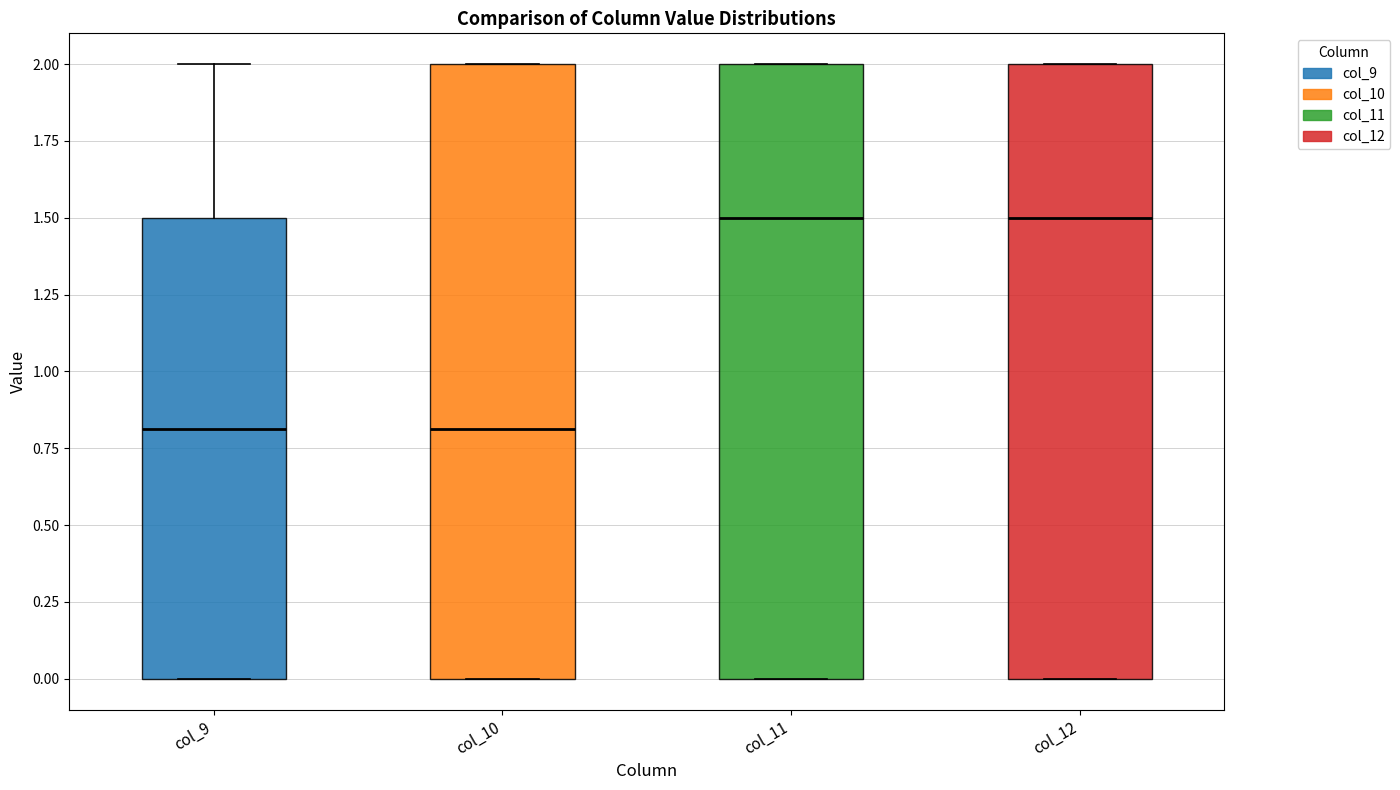

Reading left to right, transcribe this box plot: for each box, give where its median line is, the range the box spans, and where its two whiskers end, as read against the y-axis. The values are not printed on the chart, so give them approximately, as read against the axis.

col_9: median 0.8, box 0.0 to 1.5, whiskers 0.0 to 2.0
col_10: median 0.8, box 0.0 to 2.0, whiskers 0.0 to 2.0
col_11: median 1.5, box 0.0 to 2.0, whiskers 0.0 to 2.0
col_12: median 1.5, box 0.0 to 2.0, whiskers 0.0 to 2.0